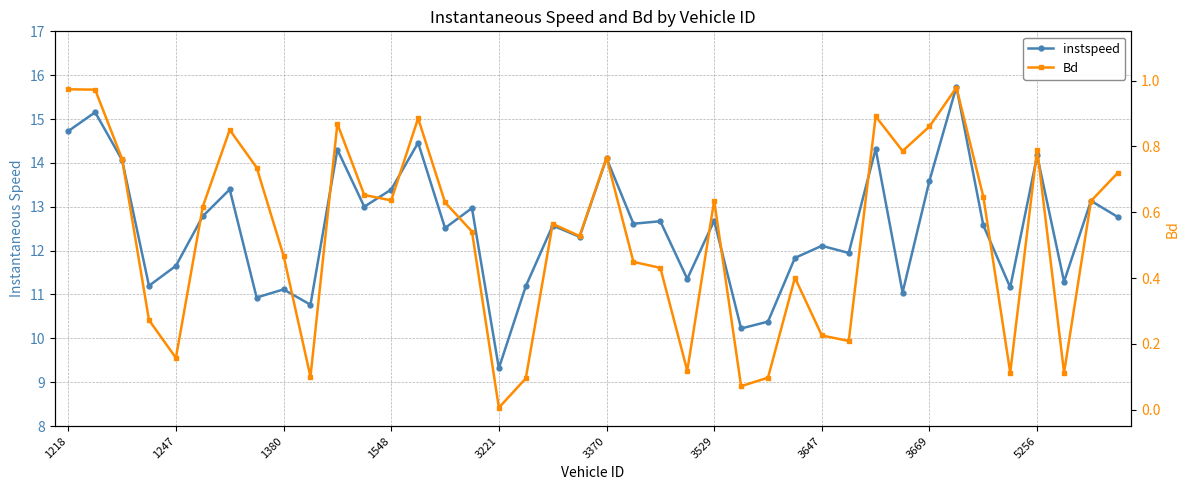

Rank the series at 5256 from highest to lowest value.

instspeed, Bd